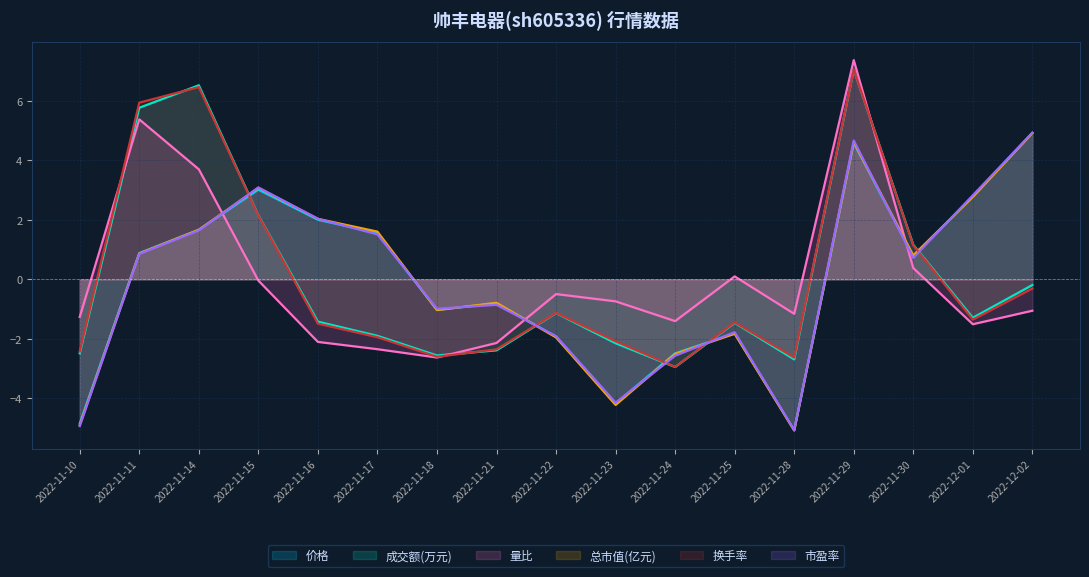

At which label is 市盈率 closest to 0?

2022-11-30